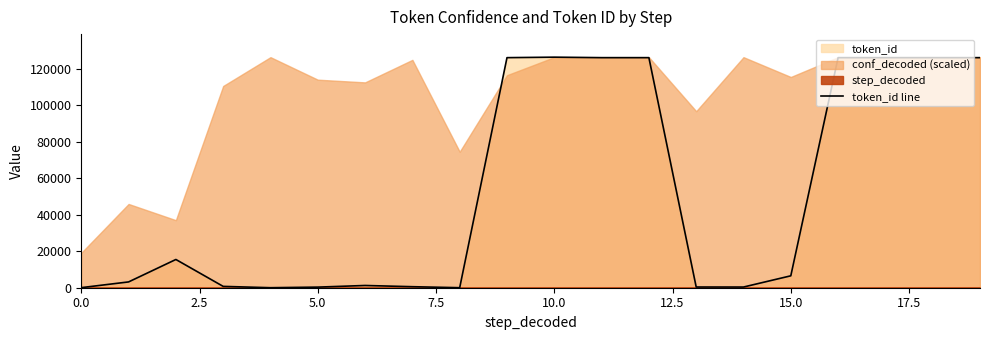

Is it true that the value at 14 is 378?

True